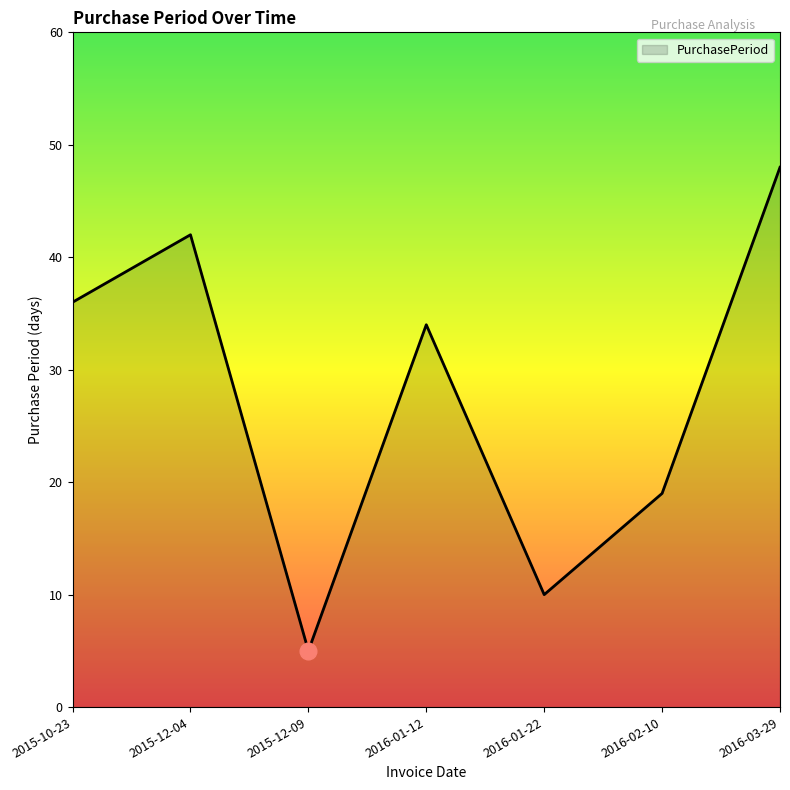

What is the ratio of the value at 2016-03-29 to the value at 2016-01-12?

1.4